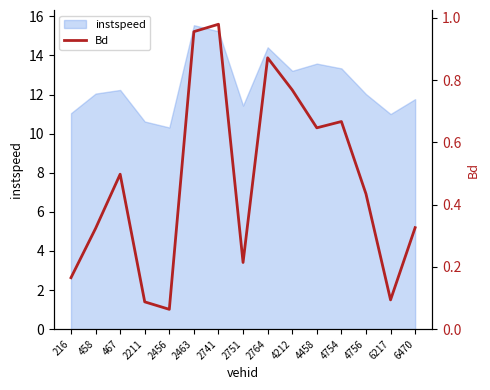

What is the value of the 5th point from the left?

0.1